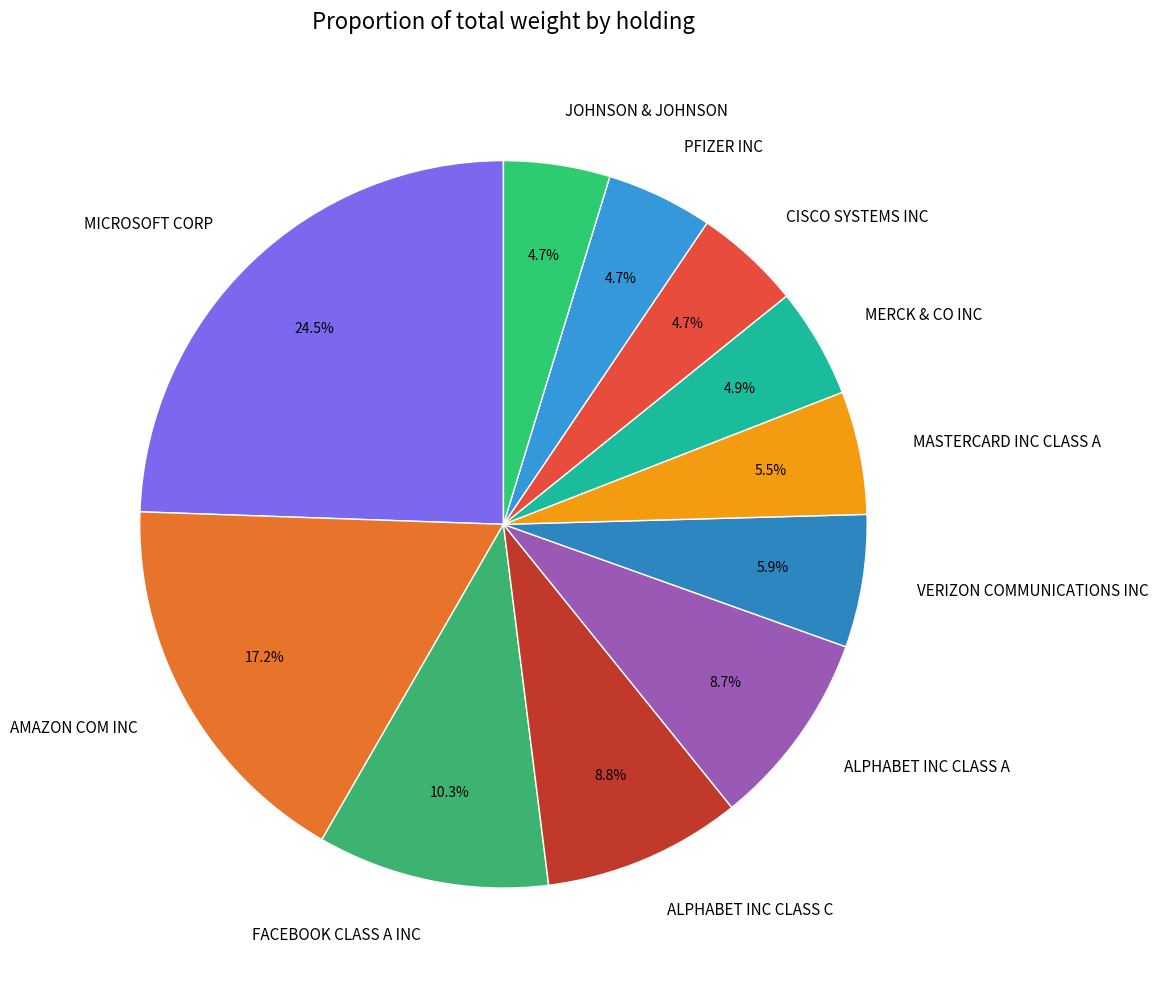

Combined, what portion of the pie is MASTERCARD INC CLASS A and ALPHABET INC CLASS A?

14.2%